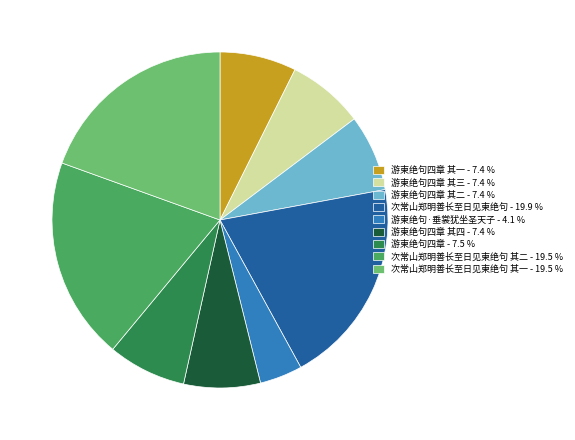

Which has a higher value, 游柬绝句四章 其四 - 7.4 % or 次常山郑明善长至日见柬绝句 - 19.9 %?

次常山郑明善长至日见柬绝句 - 19.9 %